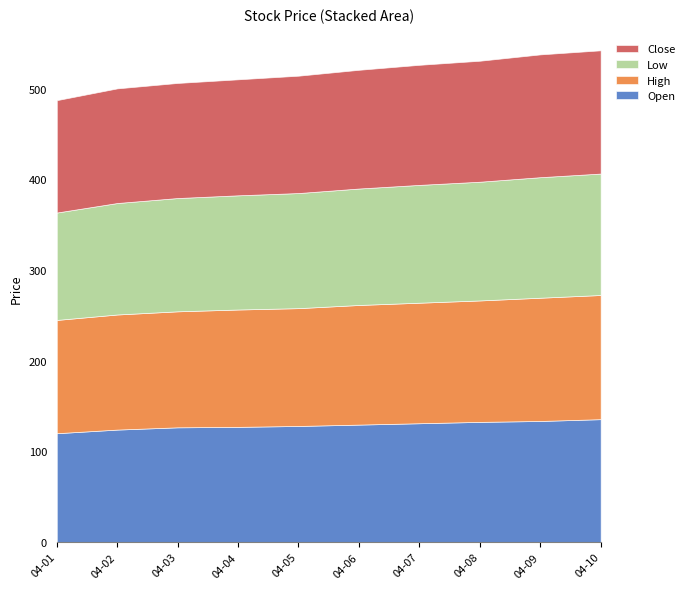

Which label corresponds to the smallest value in the chart?

2024-04-01